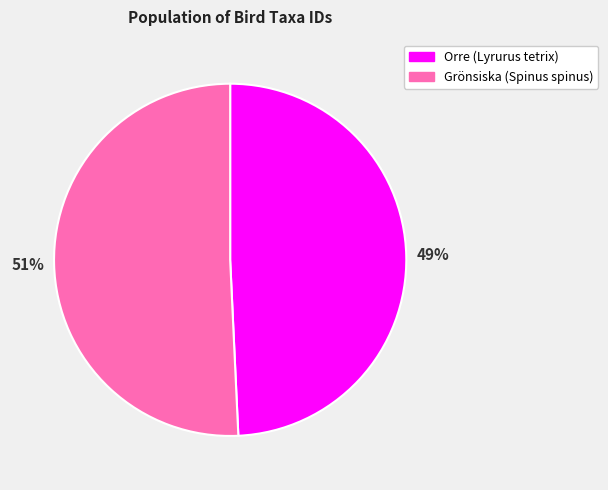

How many segments does this pie chart have?

2